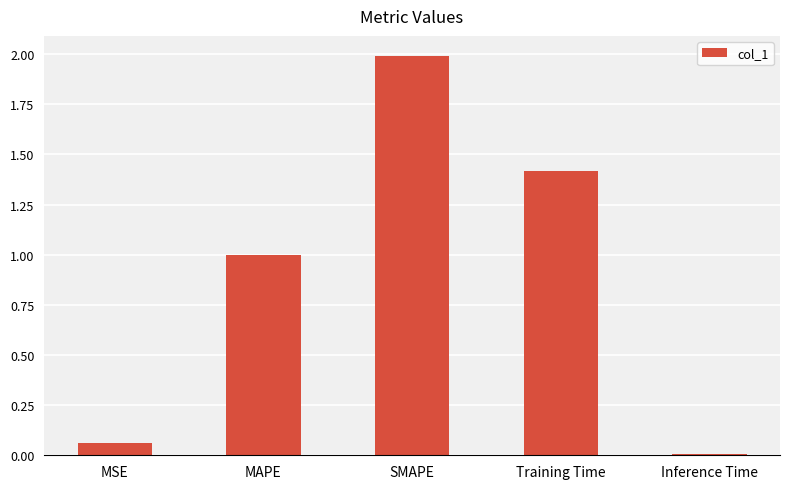

What is the approximate value at SMAPE?

2.0